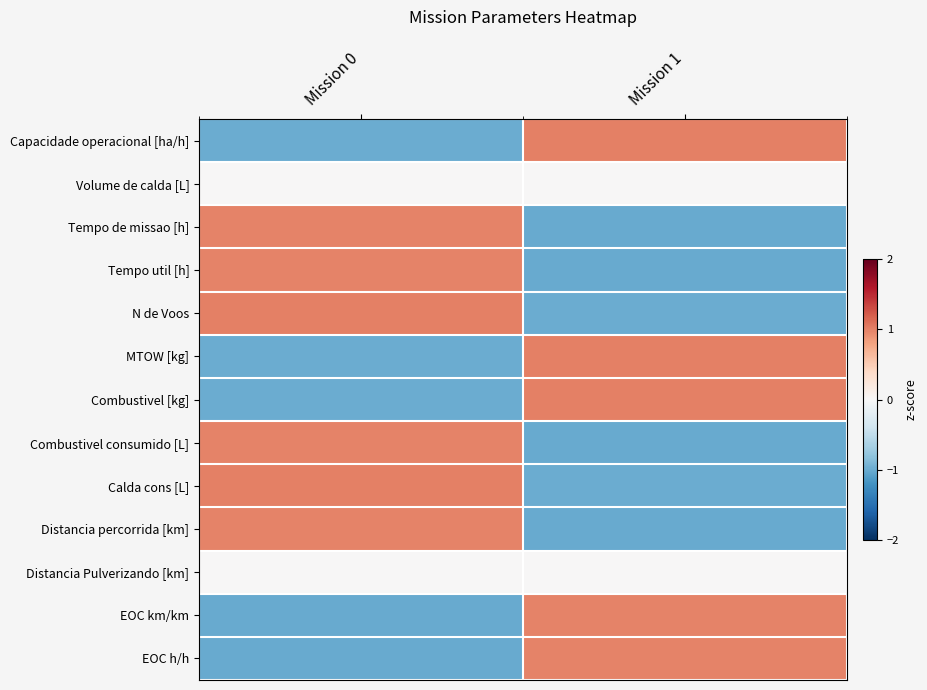

Reading right to left, what are all the values shown in this chart?

Capacidade operacional [ha/h]: Mission 1=1.0	Mission 0=-1.0
Volume de calda [L]: Mission 1=0.0	Mission 0=0.0
Tempo de missao [h]: Mission 1=-1.0	Mission 0=1.0
Tempo util [h]: Mission 1=-1.0	Mission 0=1.0
N de Voos: Mission 1=-1.0	Mission 0=1.0
MTOW [kg]: Mission 1=1.0	Mission 0=-1.0
Combustivel [kg]: Mission 1=1.0	Mission 0=-1.0
Combustivel consumido [L]: Mission 1=-1.0	Mission 0=1.0
Calda cons [L]: Mission 1=-1.0	Mission 0=1.0
Distancia percorrida [km]: Mission 1=-1.0	Mission 0=1.0
Distancia Pulverizando [km]: Mission 1=0.0	Mission 0=0.0
EOC km/km: Mission 1=1.0	Mission 0=-1.0
EOC h/h: Mission 1=1.0	Mission 0=-1.0